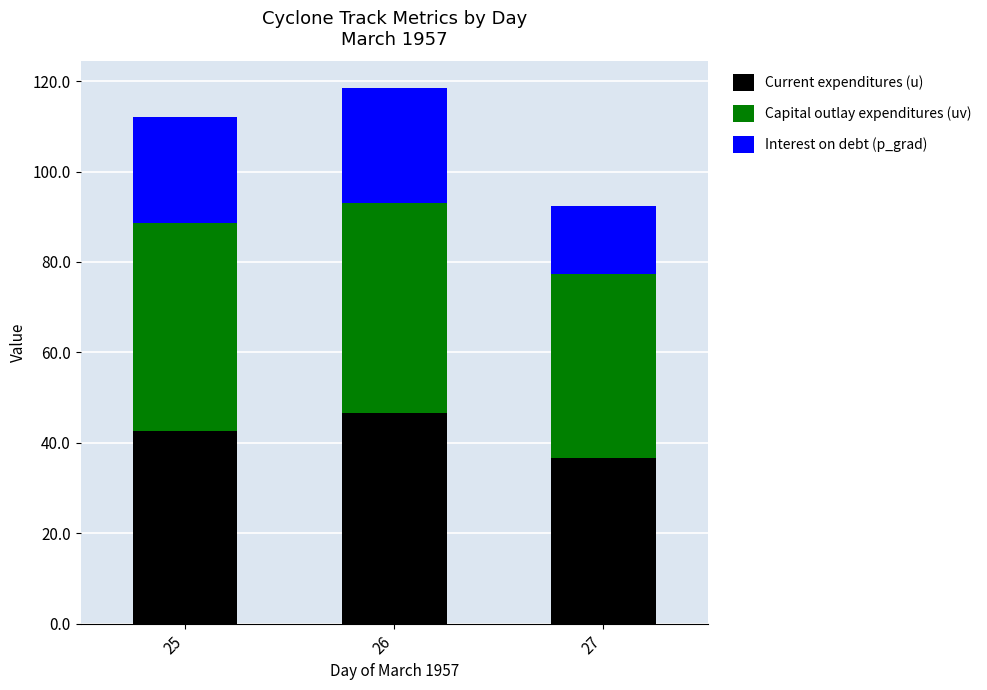

What is the highest value of the Current expenditures (u) series?

46.5